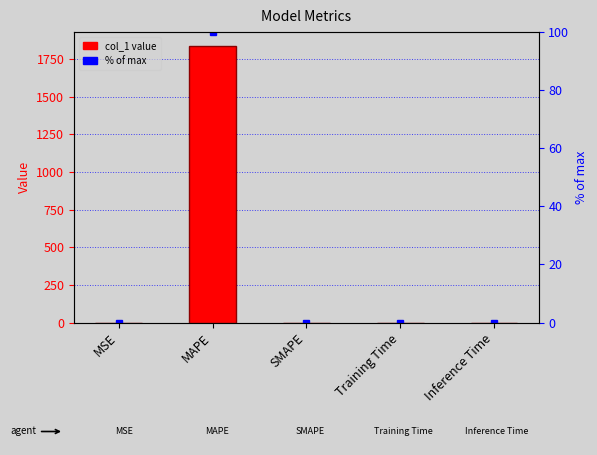

What is the label of the 1st bar from the left?

MSE